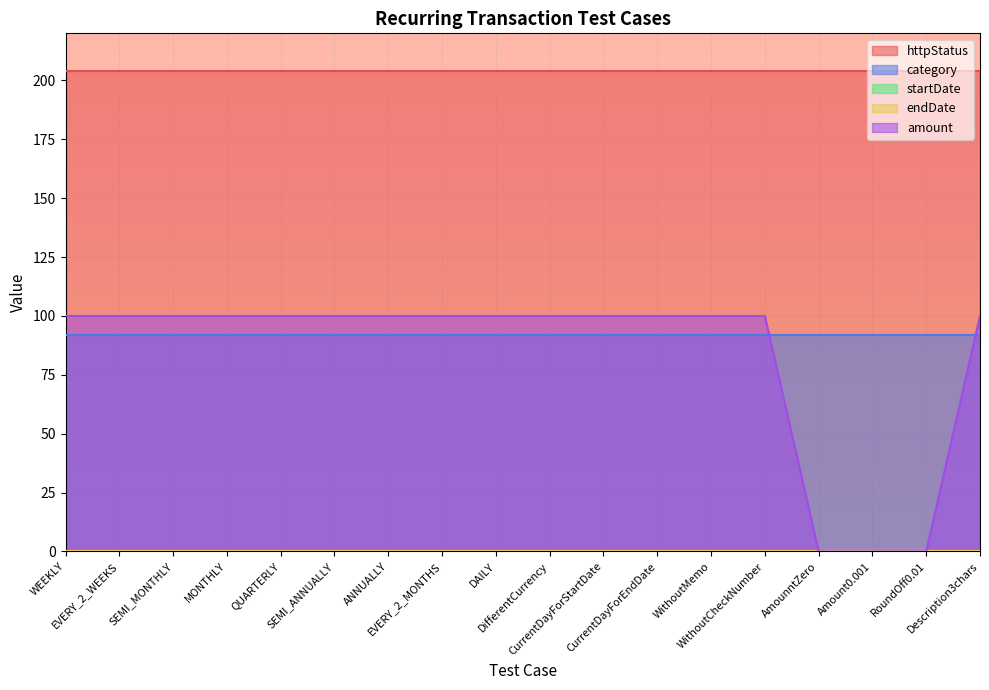

What is the label of the 9th point from the right?

DifferentCurrency